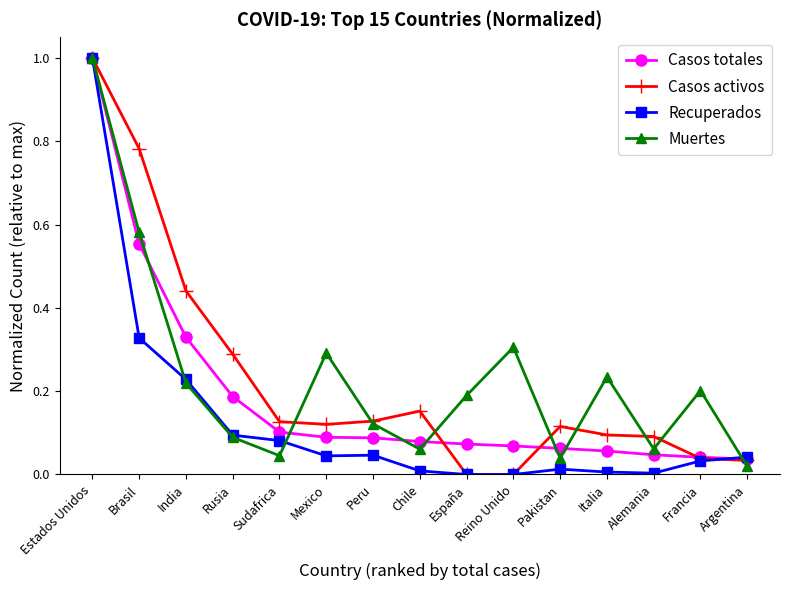

What is the label of the 7th point from the right?

España